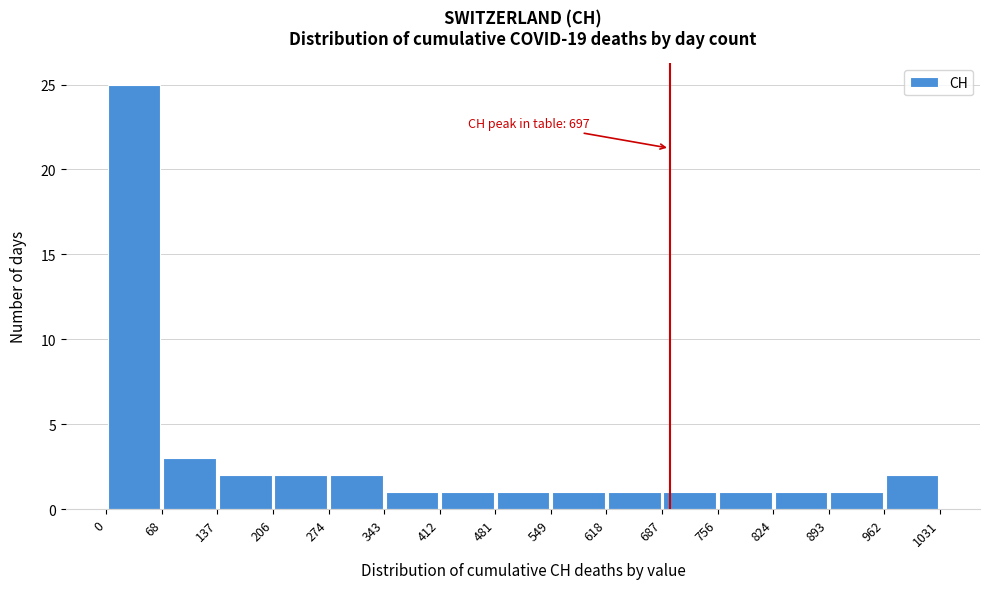

Which range on the x-axis has the tallest bar?

0 to 68